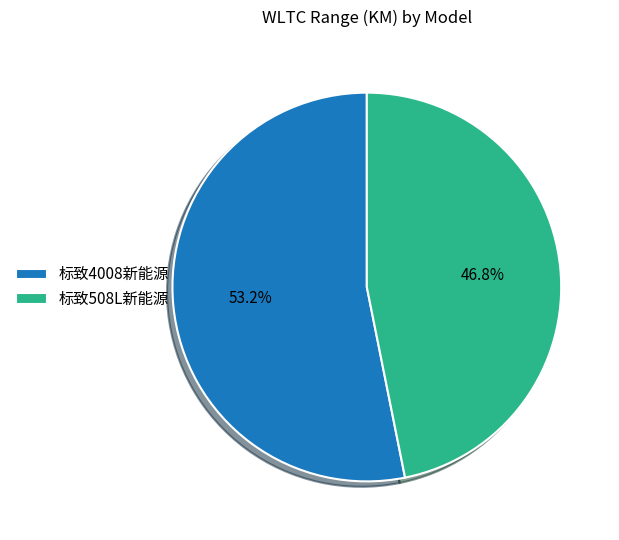

What is the largest slice in the pie chart?

标致4008新能源